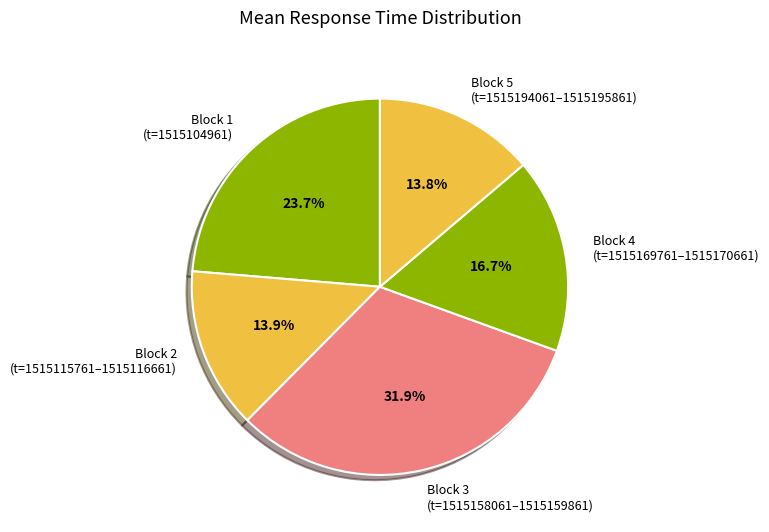

To the nearest percent, what is the average slice percentage?

20%